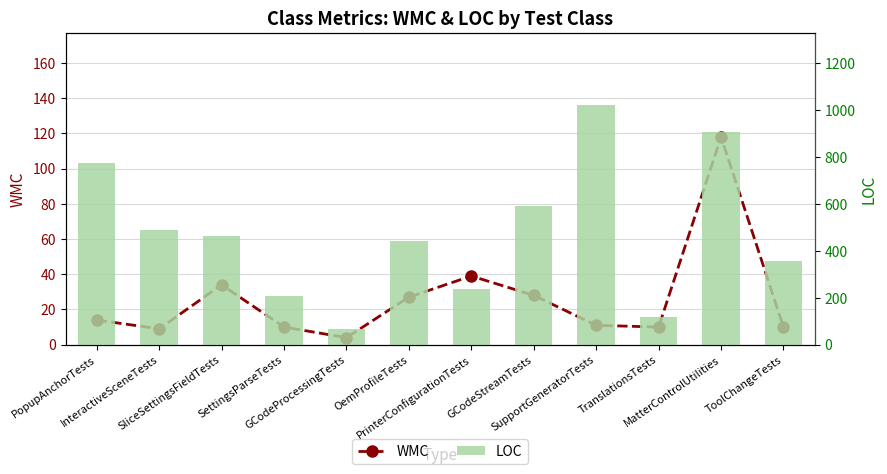

Is it true that LOC equals 359 at PrinterConfigurationTests?

False